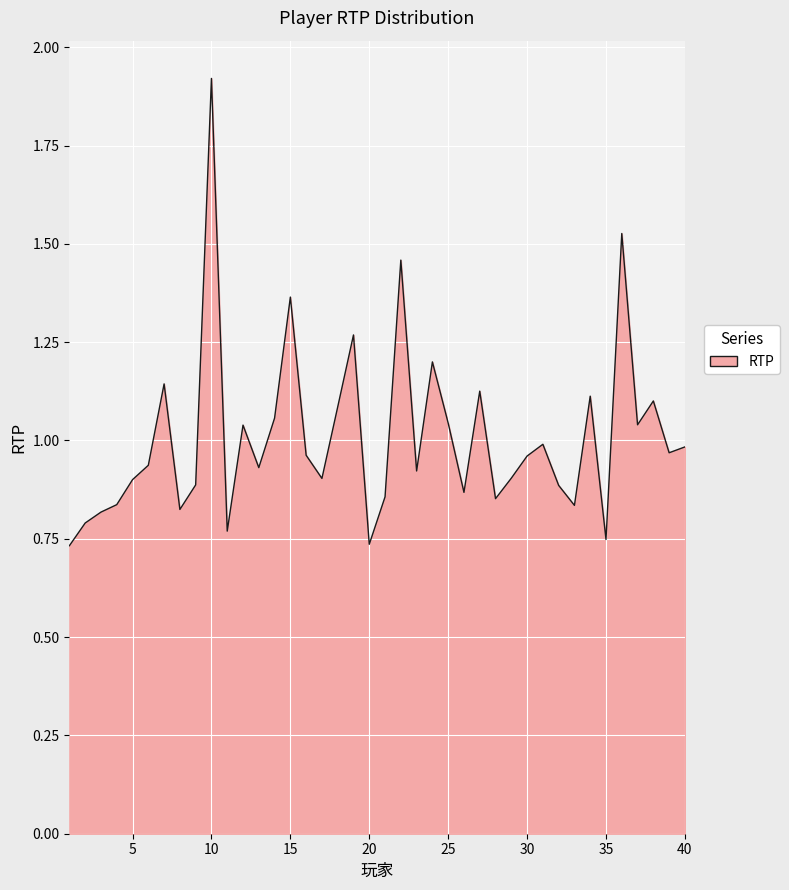

What is the difference between the maximum and minimum values?

1.2